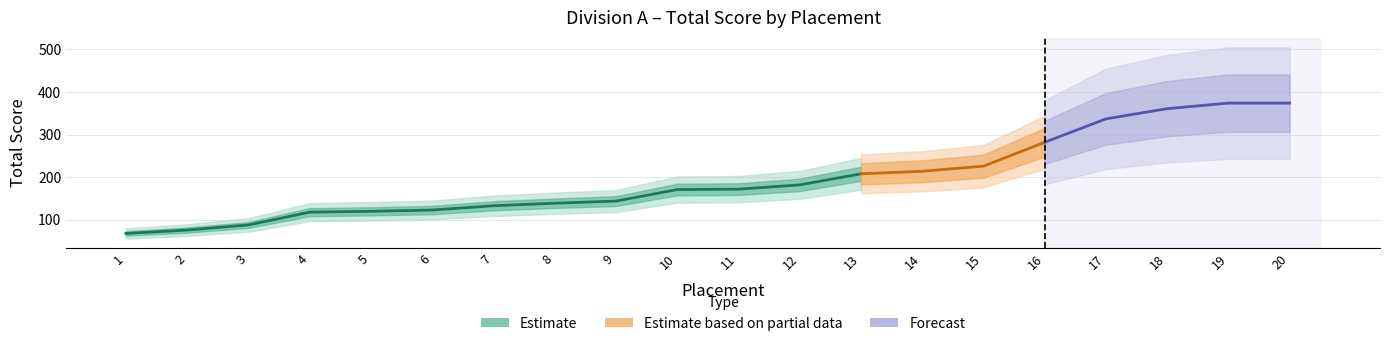

True or false: the data has more than 0 interior local peaks.

False